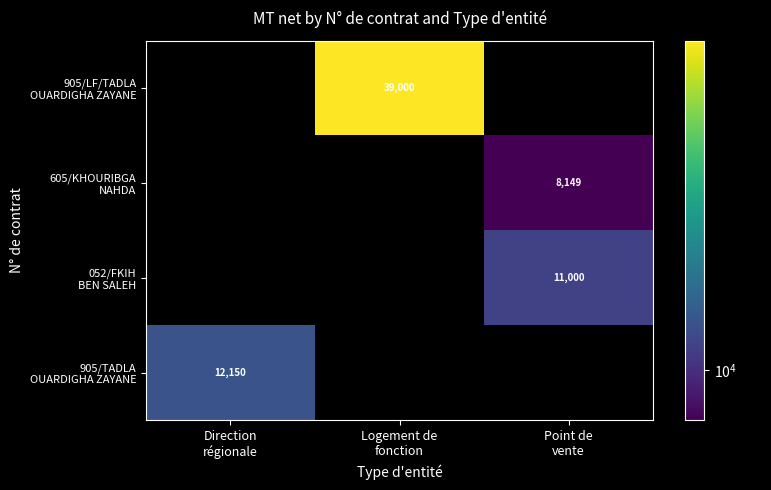

Is it true that 905/TADLA OUARDIGHA ZAYANE equals 12150.0 at Direction régionale?

True